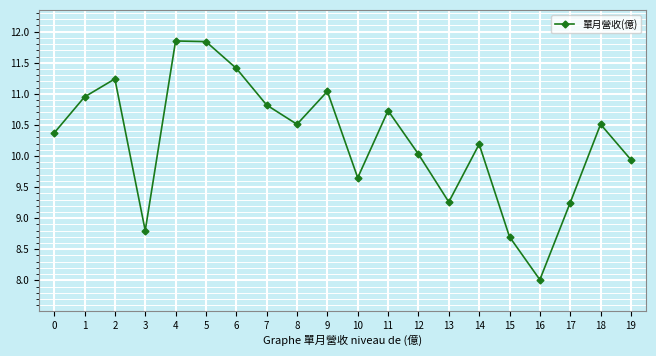

Is this an area chart (filled region under the line)?

No